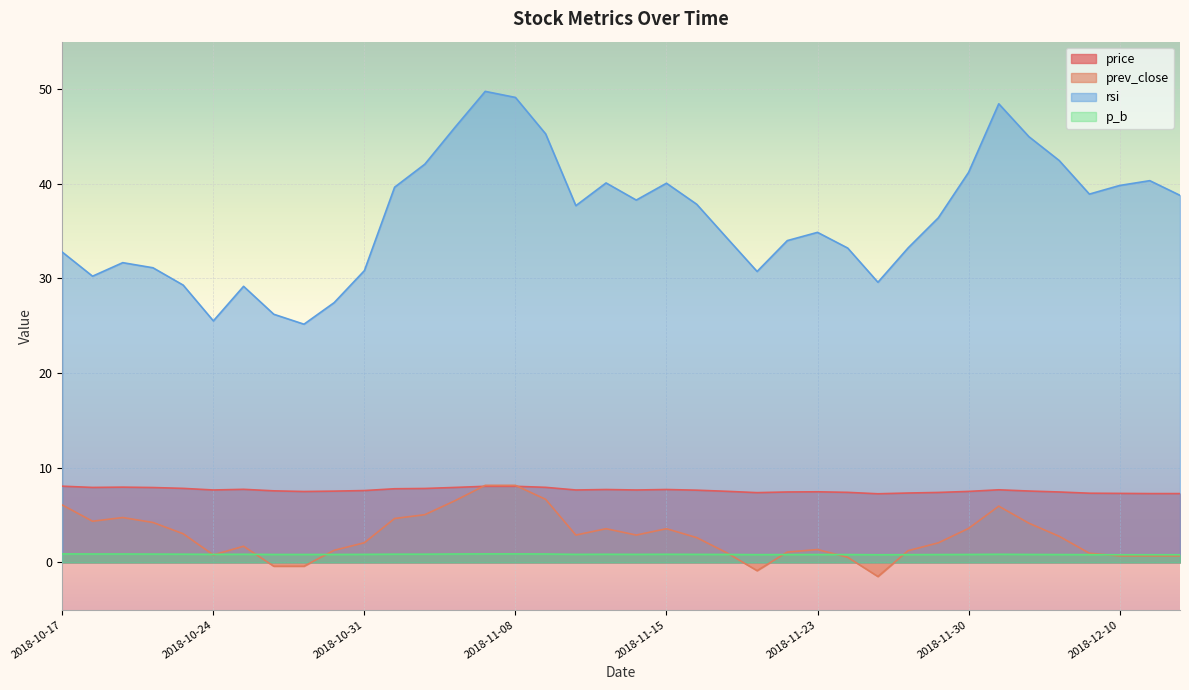

Reading left to right, transcribe all the data shown in this chart.

price: 8.1	7.9	8.0	7.9	7.8	7.7	7.7	7.6	7.5	7.5	7.6	7.8	7.8	7.9	8.0	8.0	7.9	7.7	7.7	7.7	7.7	7.6	7.5	7.4	7.4	7.5	7.4	7.2	7.3	7.4	7.5	7.7	7.5	7.4	7.3	7.3	7.3	7.3
prev_close: 6.1	4.3	4.7	4.2	3.0	0.8	1.7	-0.4	-0.4	1.3	2.1	4.6	5.0	6.5	8.1	8.1	6.7	2.9	3.6	2.9	3.6	2.6	1.0	-0.9	1.1	1.4	0.5	-1.5	1.2	2.1	3.6	5.9	4.1	2.8	1.0	0.7	0.7	0.7
rsi: 32.8	30.2	31.7	31.1	29.3	25.5	29.2	26.2	25.2	27.4	30.8	39.6	42.1	46.0	49.8	49.1	45.3	37.7	40.1	38.3	40.0	37.8	34.3	30.7	34.0	34.9	33.2	29.6	33.2	36.4	41.2	48.4	45.0	42.5	38.9	39.8	40.3	38.8
p_b: 0.9	0.9	0.9	0.9	0.9	0.8	0.9	0.8	0.8	0.8	0.8	0.9	0.9	0.9	0.9	0.9	0.9	0.8	0.9	0.8	0.9	0.8	0.8	0.8	0.8	0.8	0.8	0.8	0.8	0.8	0.8	0.9	0.8	0.8	0.8	0.8	0.8	0.8